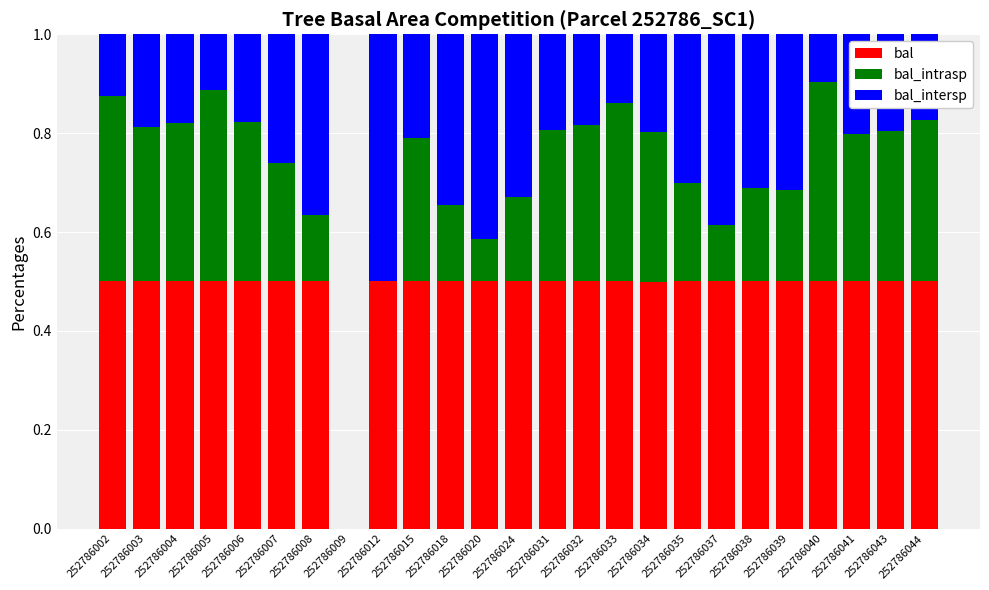

What is the total value across all series at 252786012?

1.0